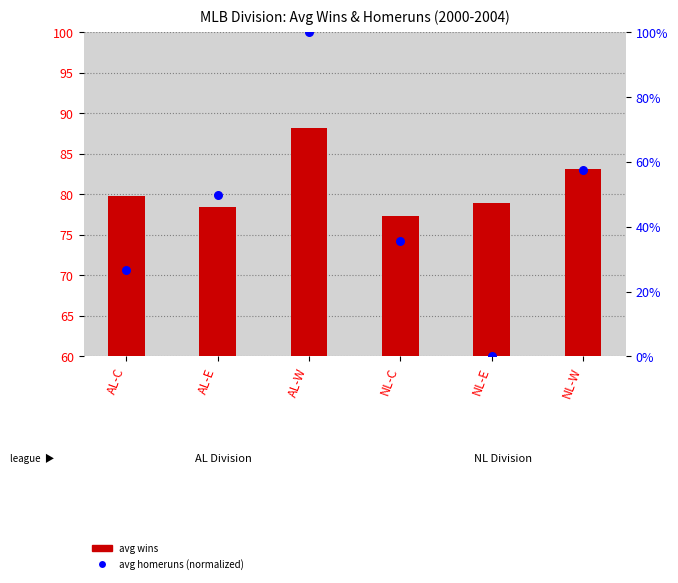

Which series has the largest total across all categories?

avg wins